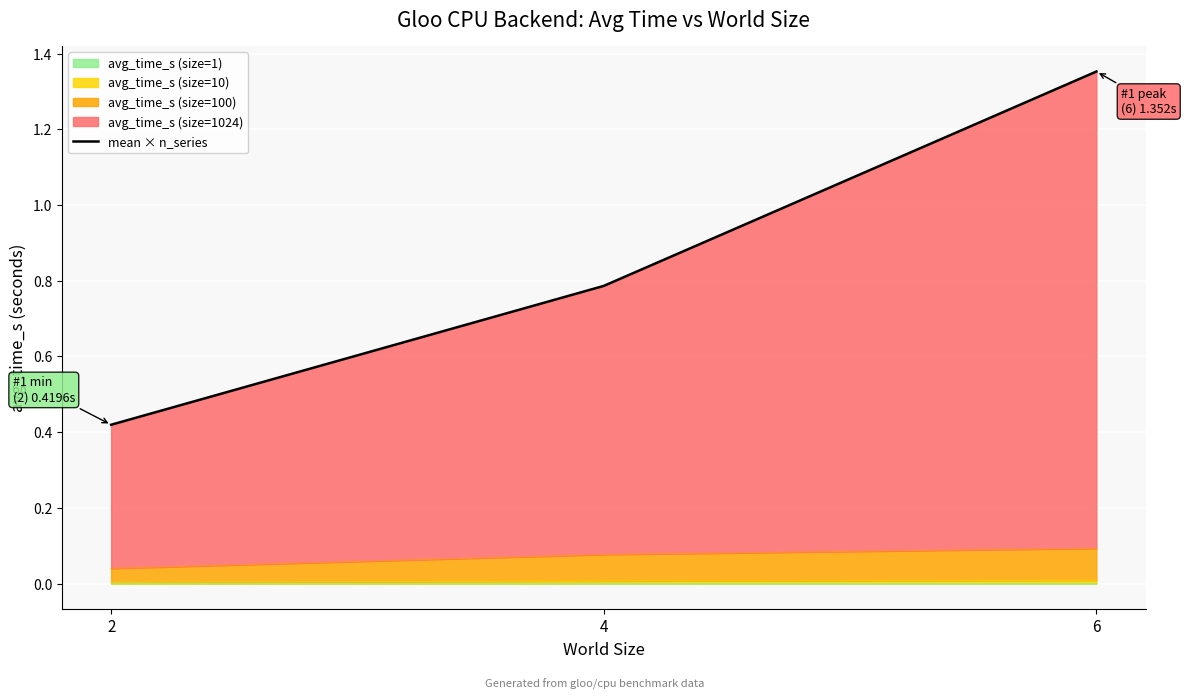

Rank the categories by value from highest to lowest.

6, 4, 2